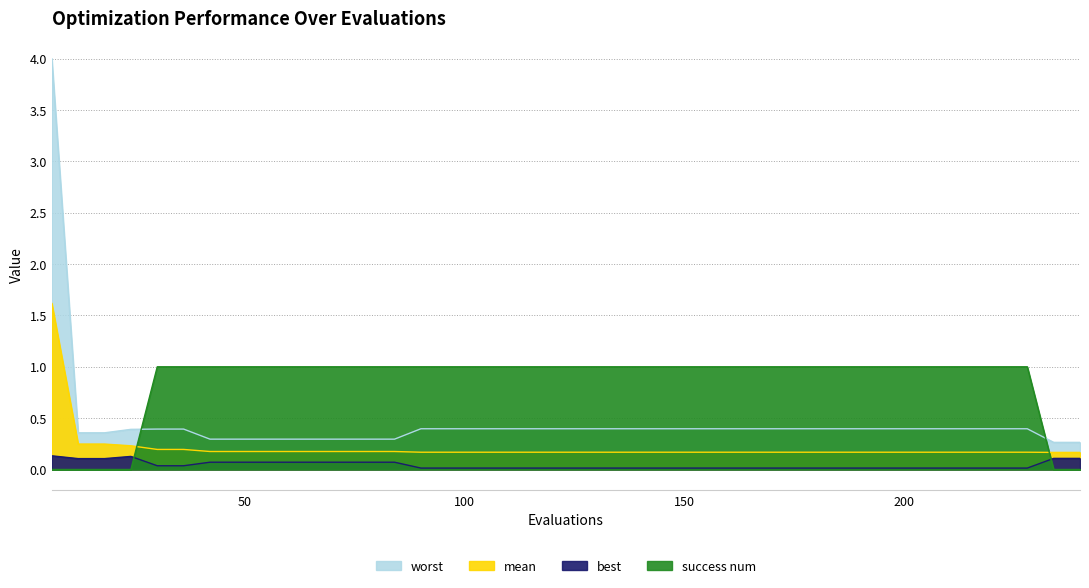

Is it true that best equals 0.0 at 180?

True